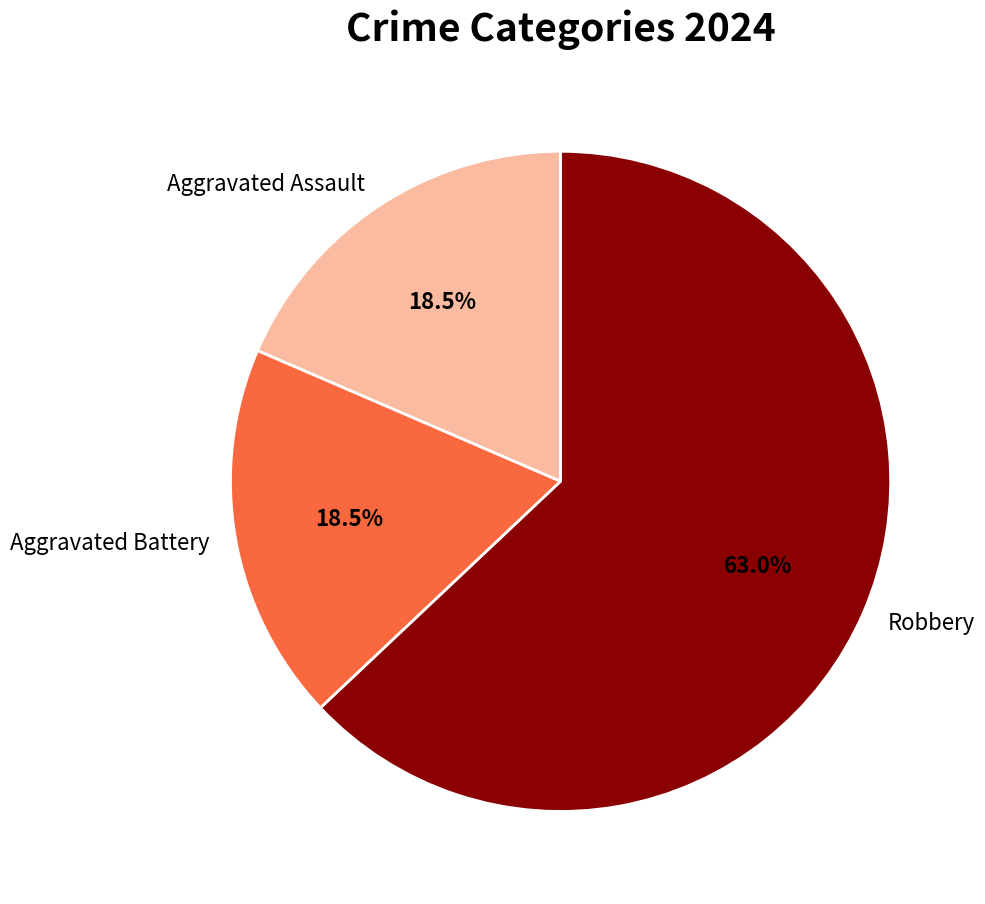

Is the sum of Robbery and Aggravated Battery greater than half?

Yes